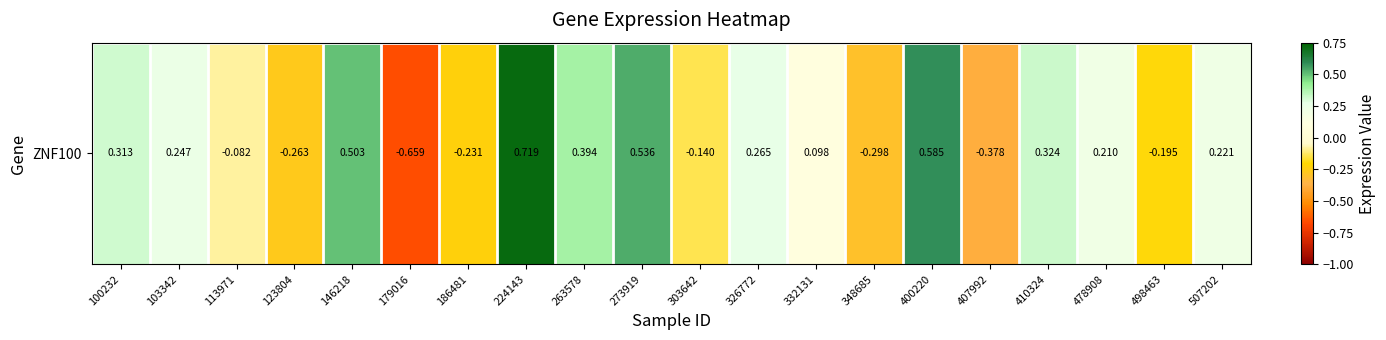

Where is the data nearest to the value 0?

113971